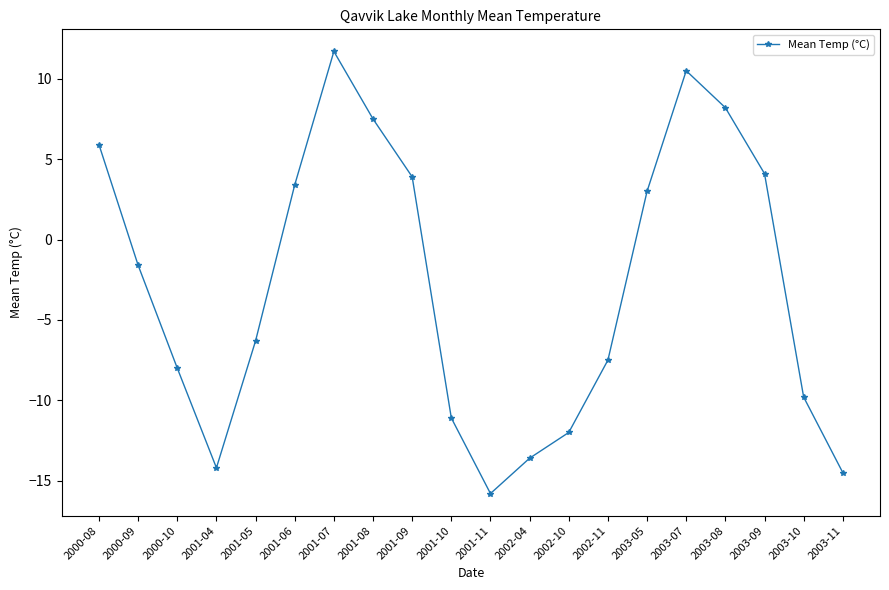

Which category has the lowest value across all series?

2001-11